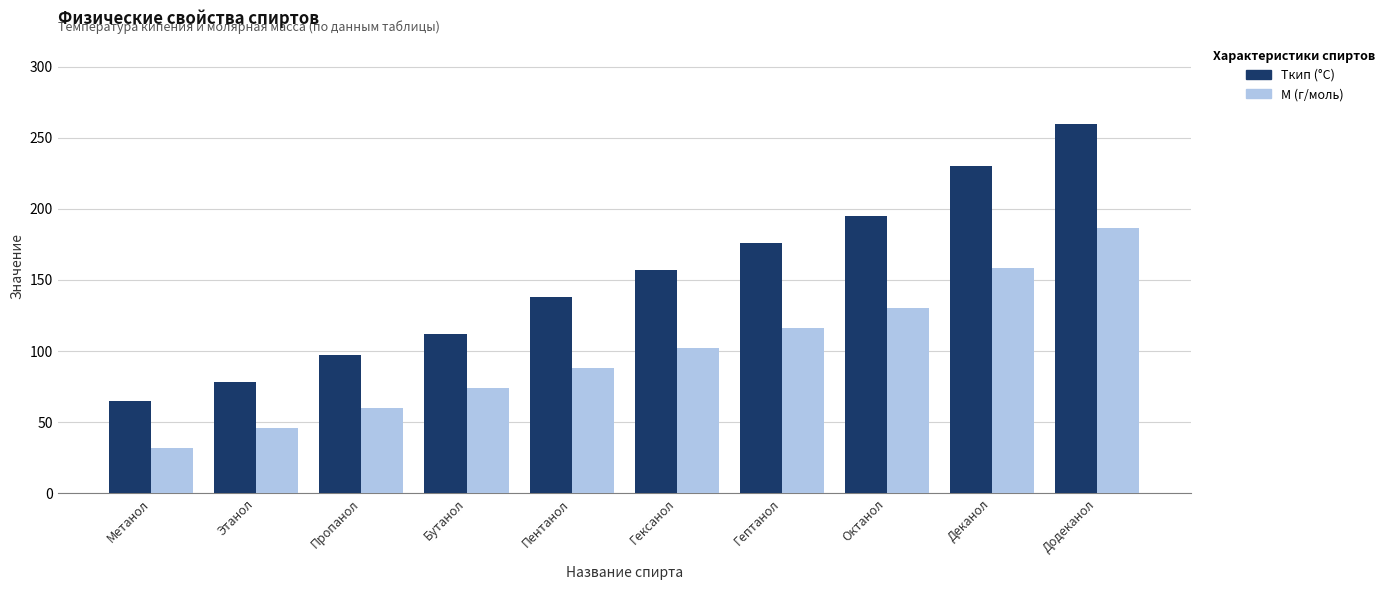

What is the spread (max minus min) of values at Бутанол?

37.6